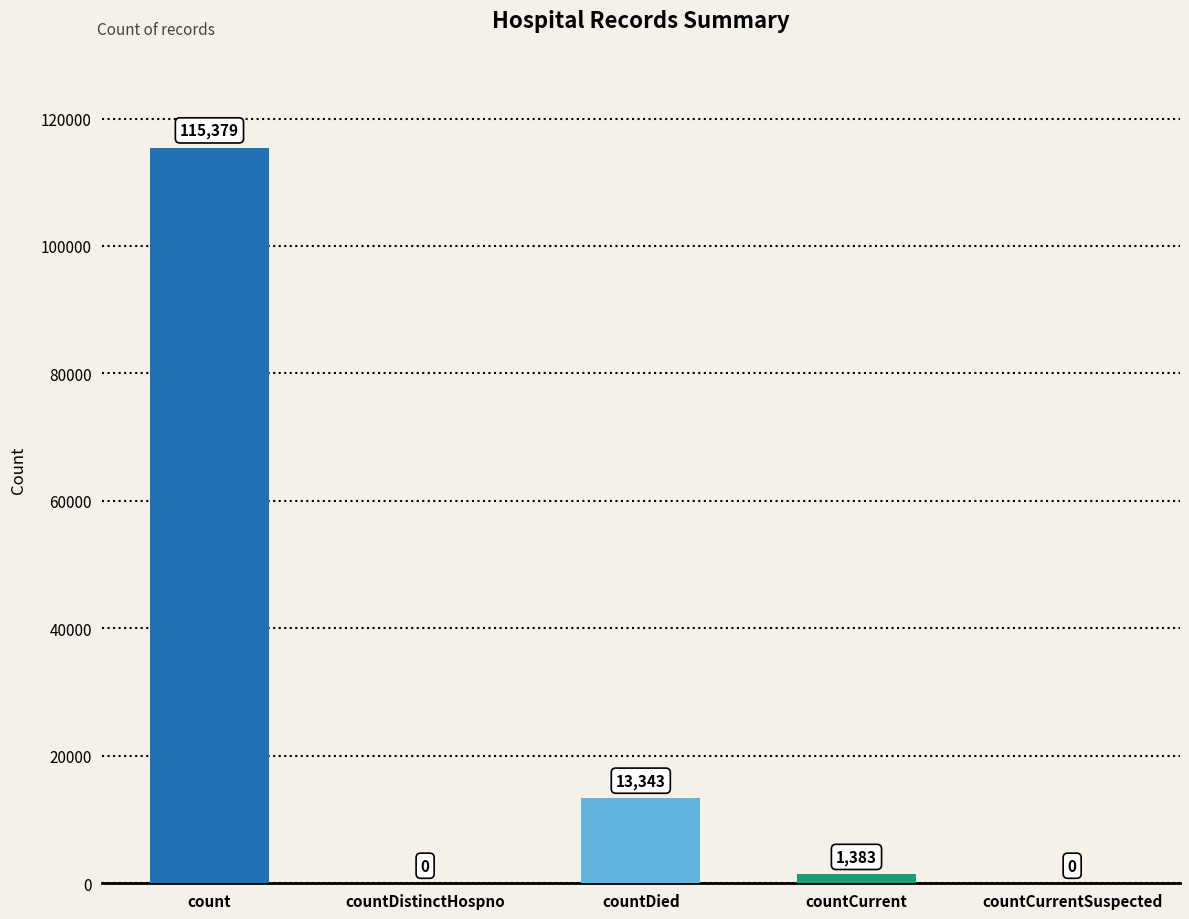

How many bars are there in total?

5